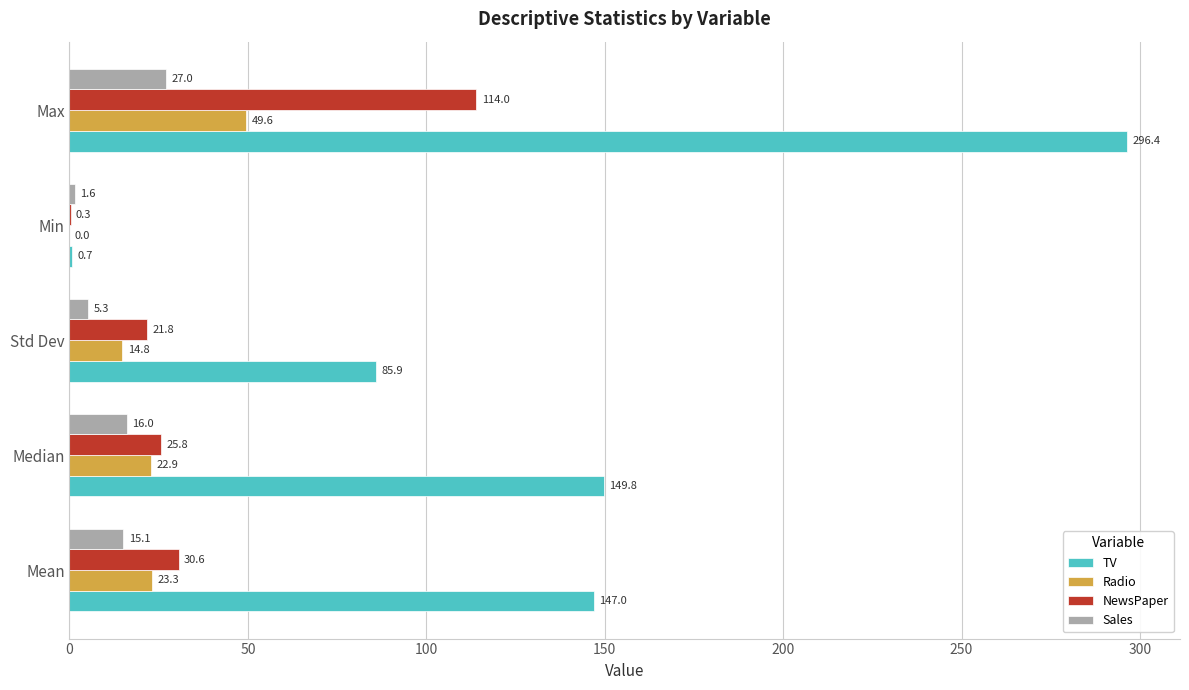

What is the approximate value of TV at Max?

296.4